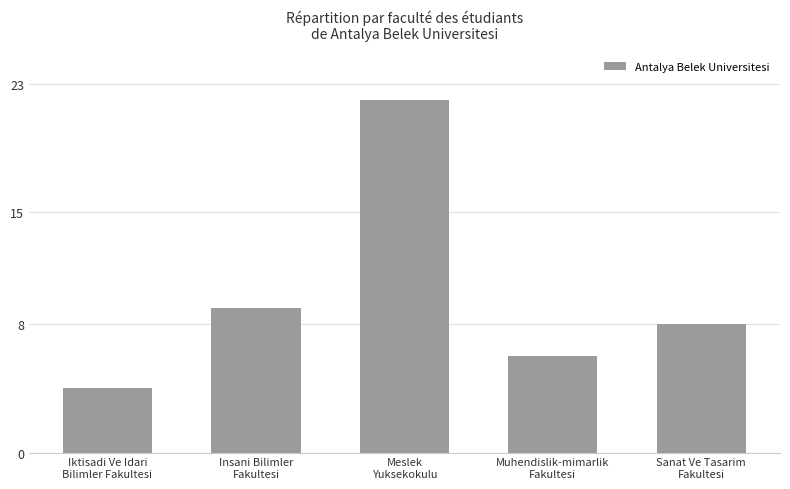

Reading right to left, list all the values displayed in this chart.

8	6	22	9	4